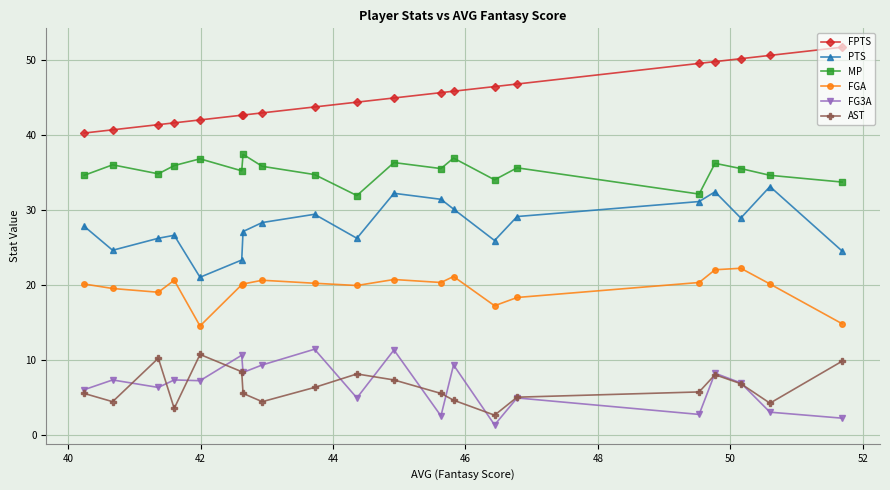

How many interior local valleys does the PTS series have?

5